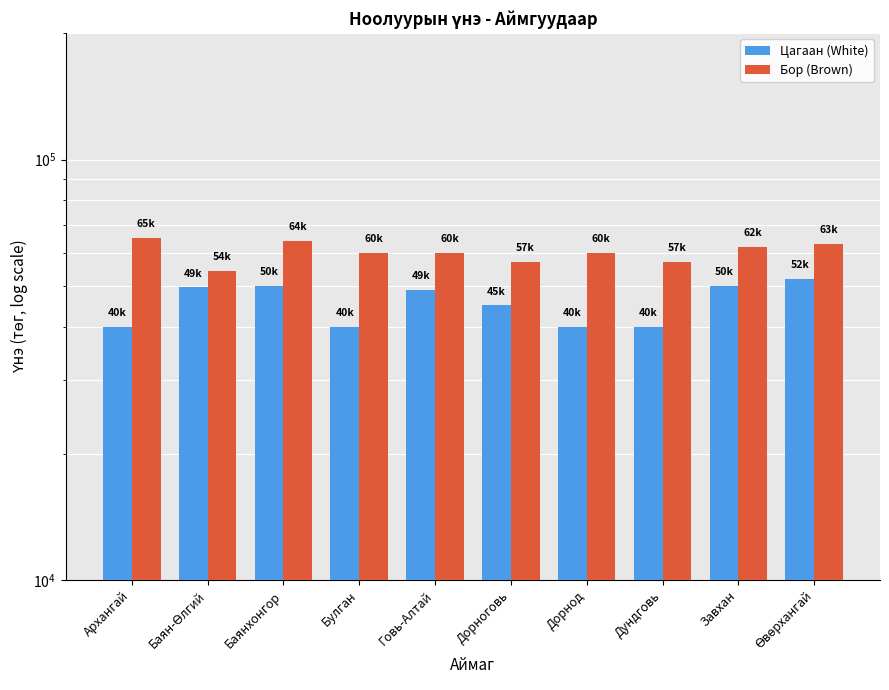

Which has a higher value, Архангай or Булган?

Архангай